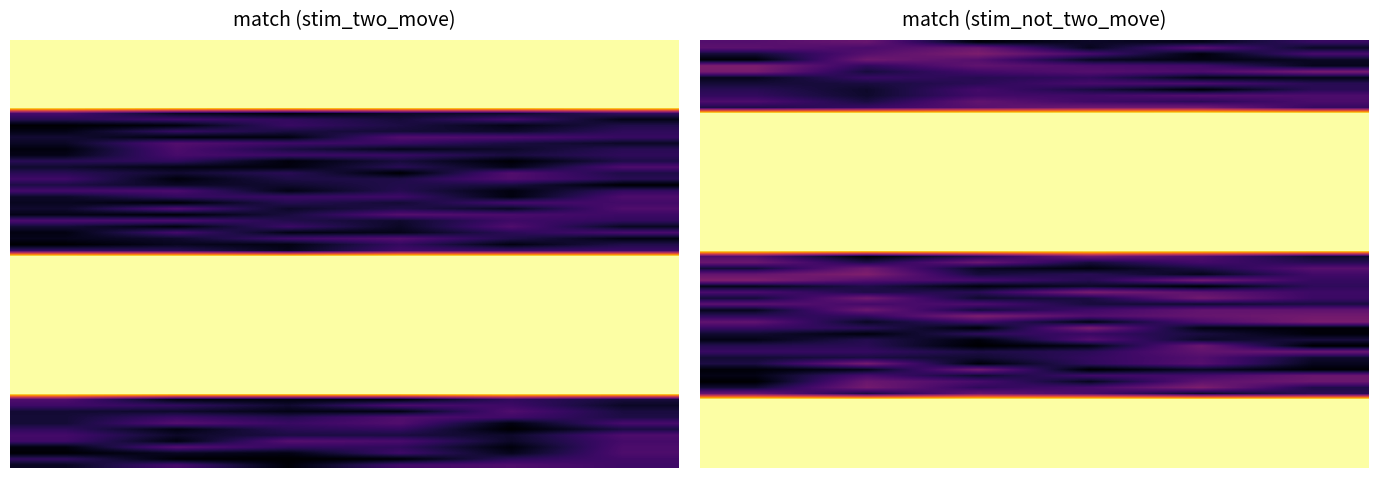

The value of stim_two_move at 2 is 0. True or false?

False